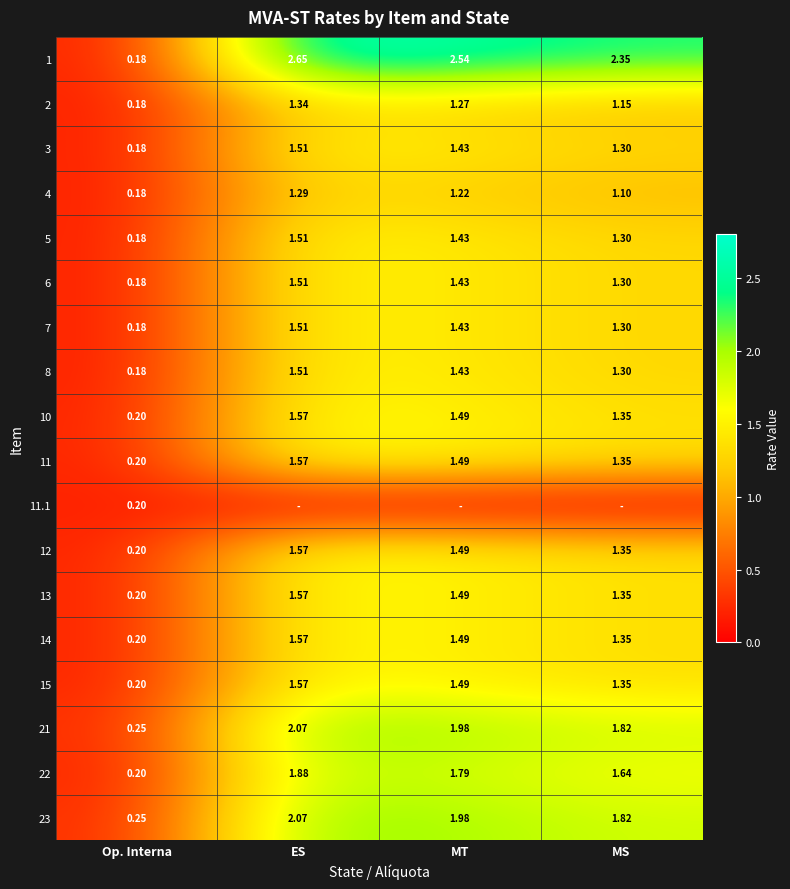

At which label does 3 first exceed 1?

ES